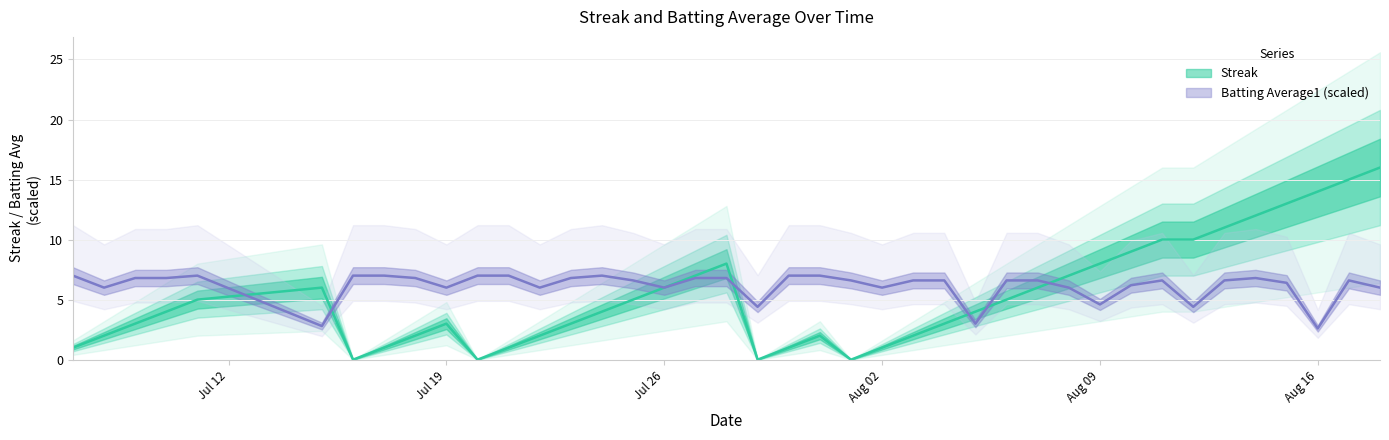

How many values in Streak are above zero?

36